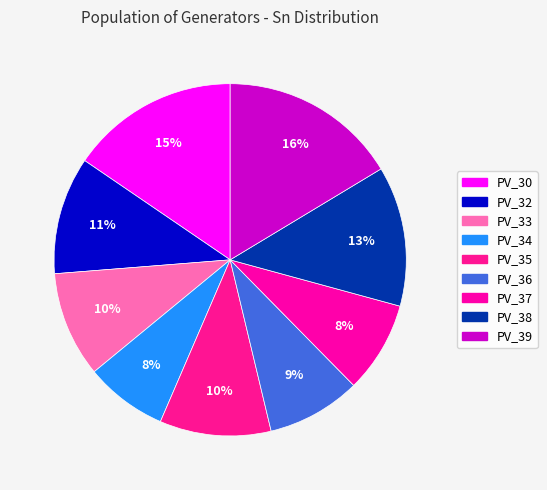

Does any single category account for the majority?

No